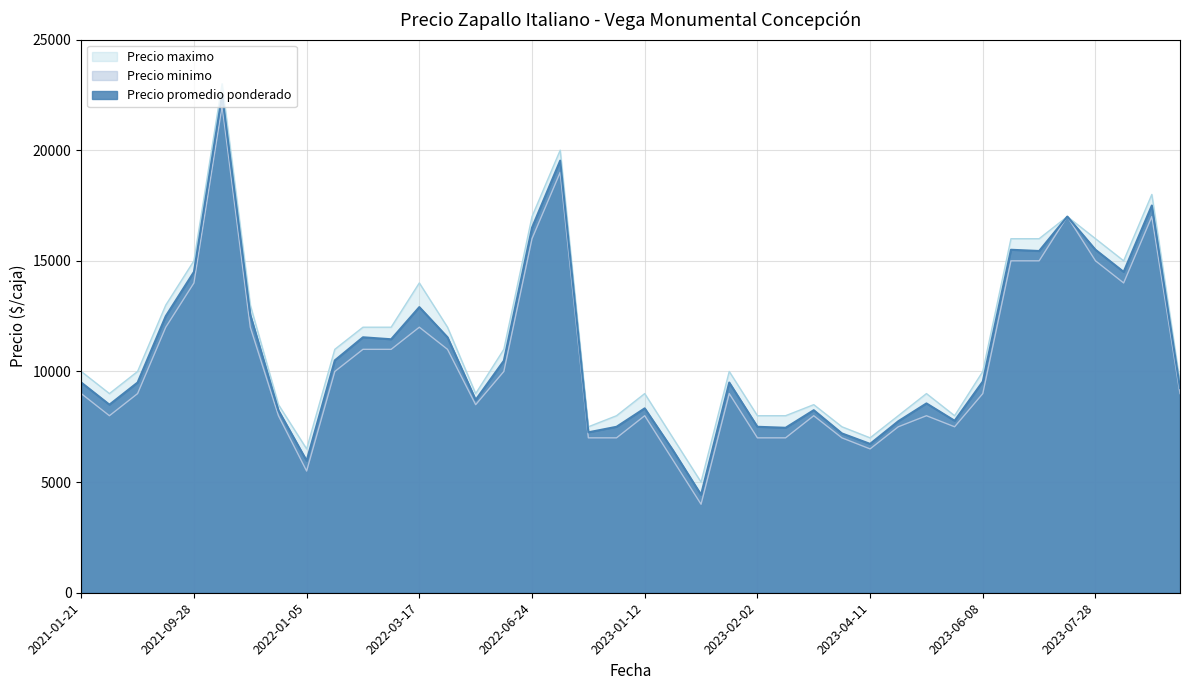

What is the average value of the Precio maximo series?

11350